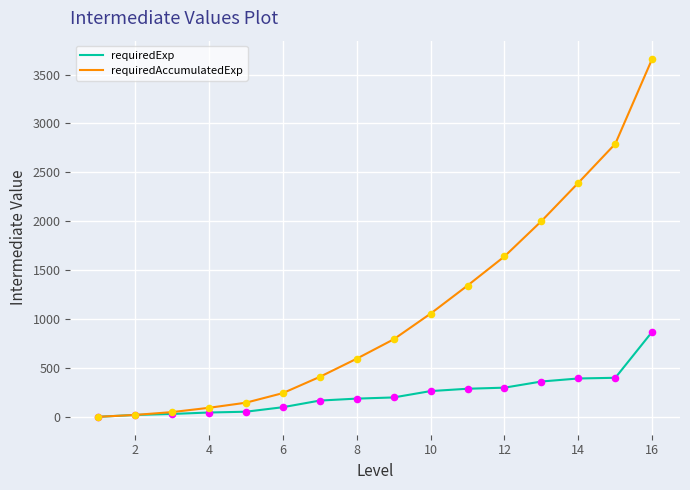

Which series has the widest spread of values?

requiredAccumulatedExp